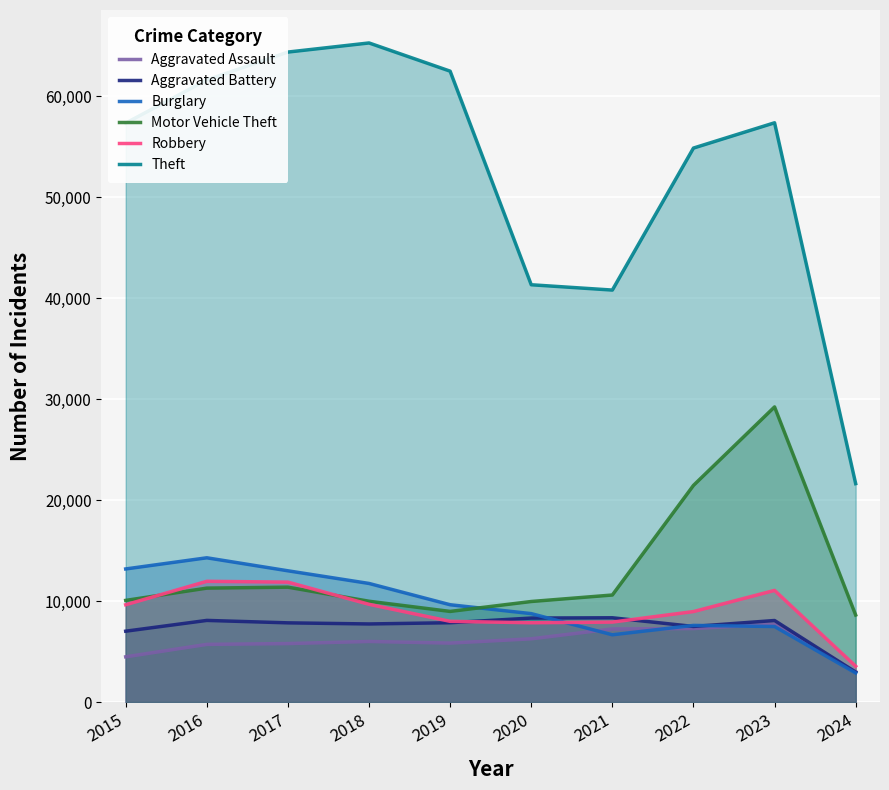

The value of Robbery at 2019 is 7995. True or false?

True